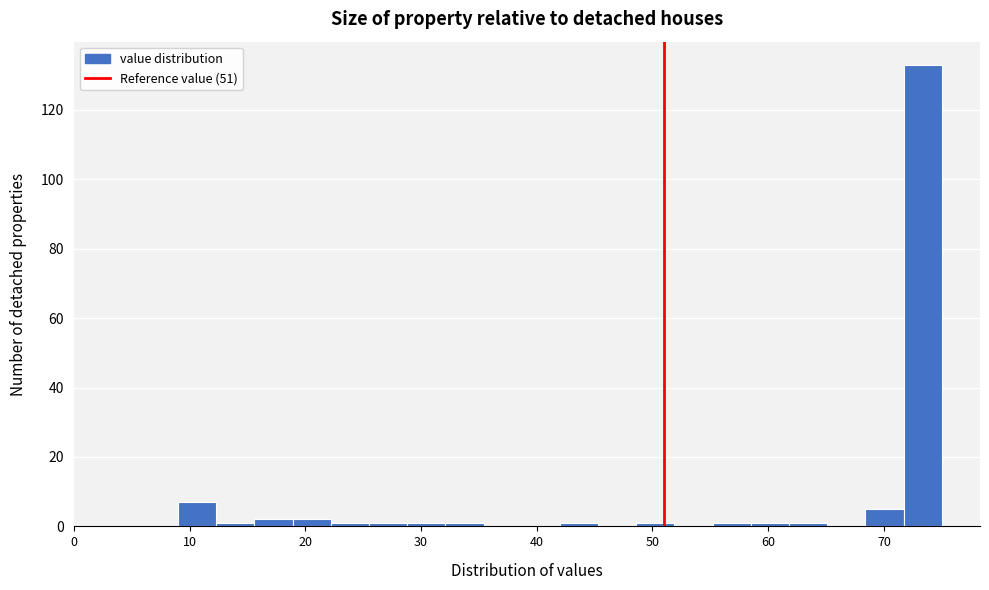

Around what value on the x-axis is the tallest bar? Give the approximate position of its centre, as read against the axis.

73